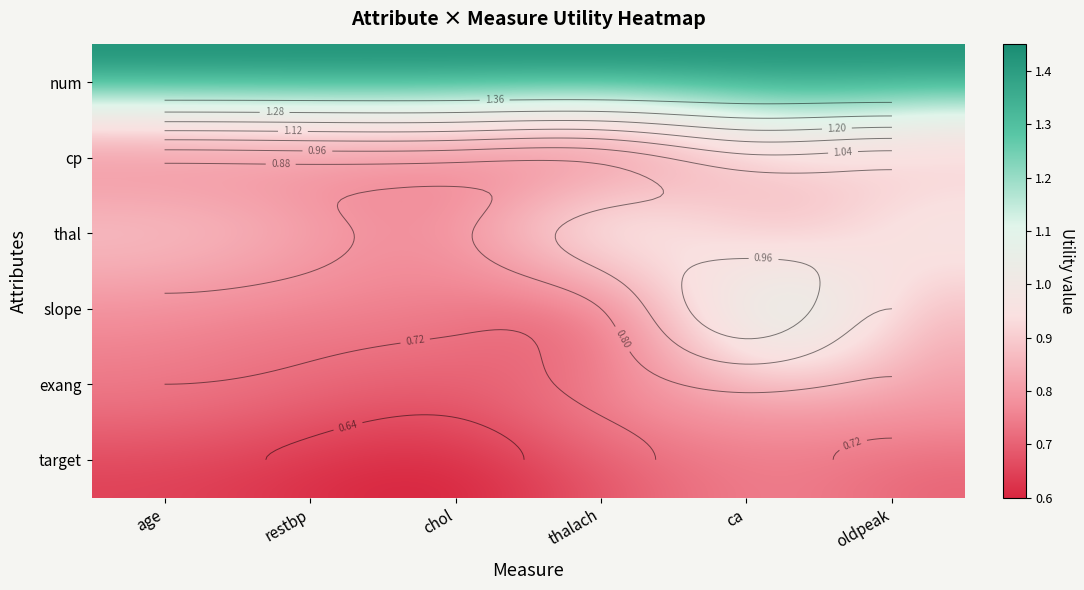

Reading right to left, list all the values displayed in this chart.

num: 1.4	1.4	1.4	1.4	1.4	1.4
cp: 1.0	1.0	0.9	0.9	0.9	0.9
thal: 1.0	0.9	0.9	0.8	0.8	0.8
slope: 0.9	1.0	0.8	0.7	0.8	0.8
exang: 0.8	0.8	0.8	0.7	0.7	0.7
target: 0.7	0.7	0.7	0.6	0.6	0.7